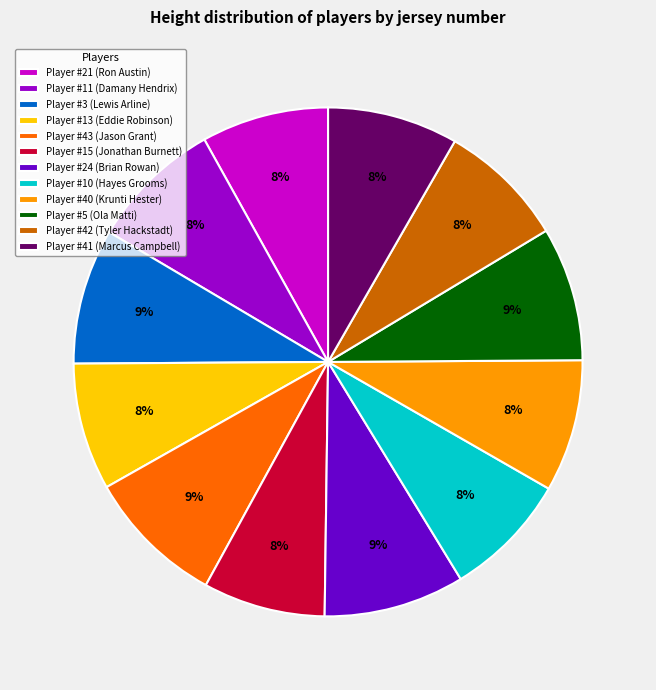

To the nearest percent, what is the difference between the largest and smallest slice percentages?

1%